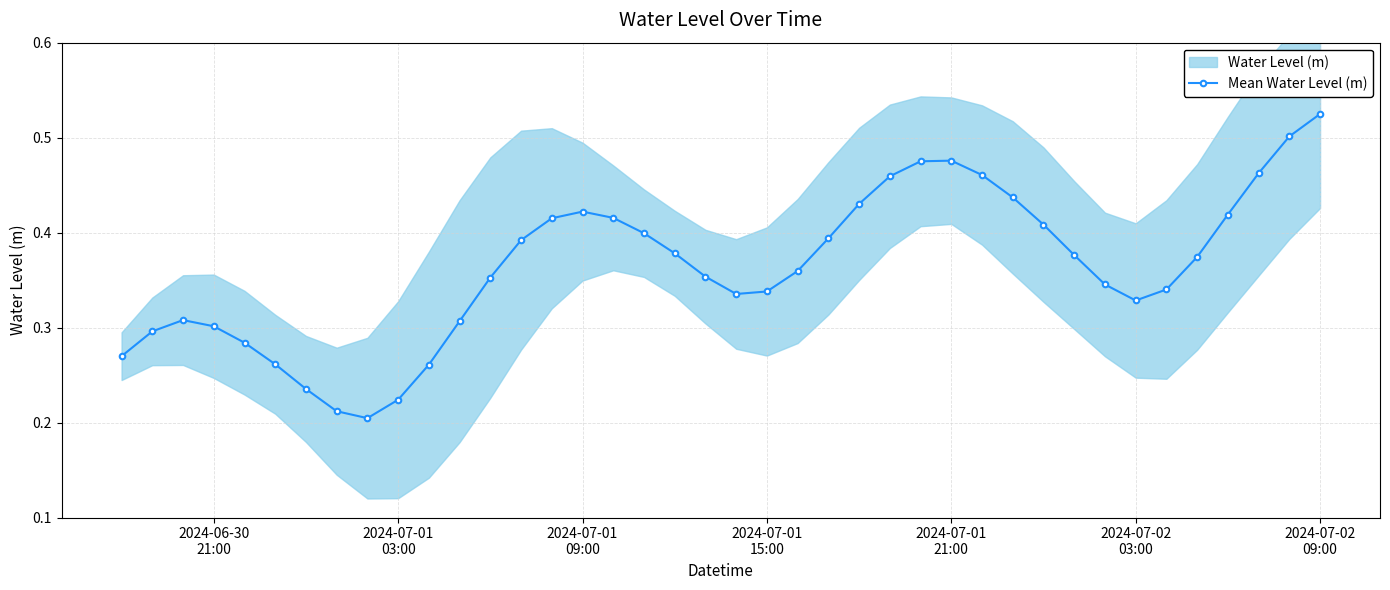

The value at 2024-07-01
03:00 is 0.1. True or false?

False